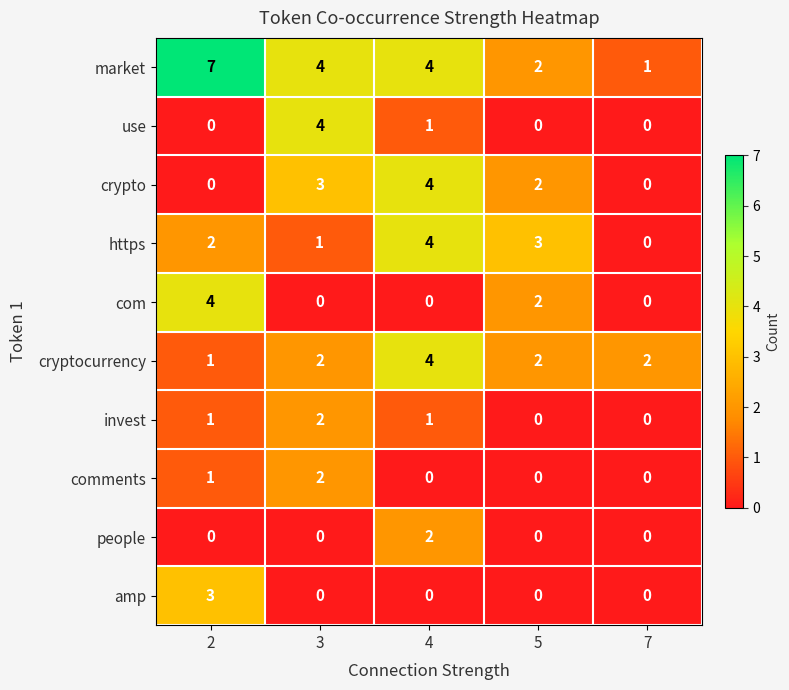

How many data points in invest are less than 1?

2